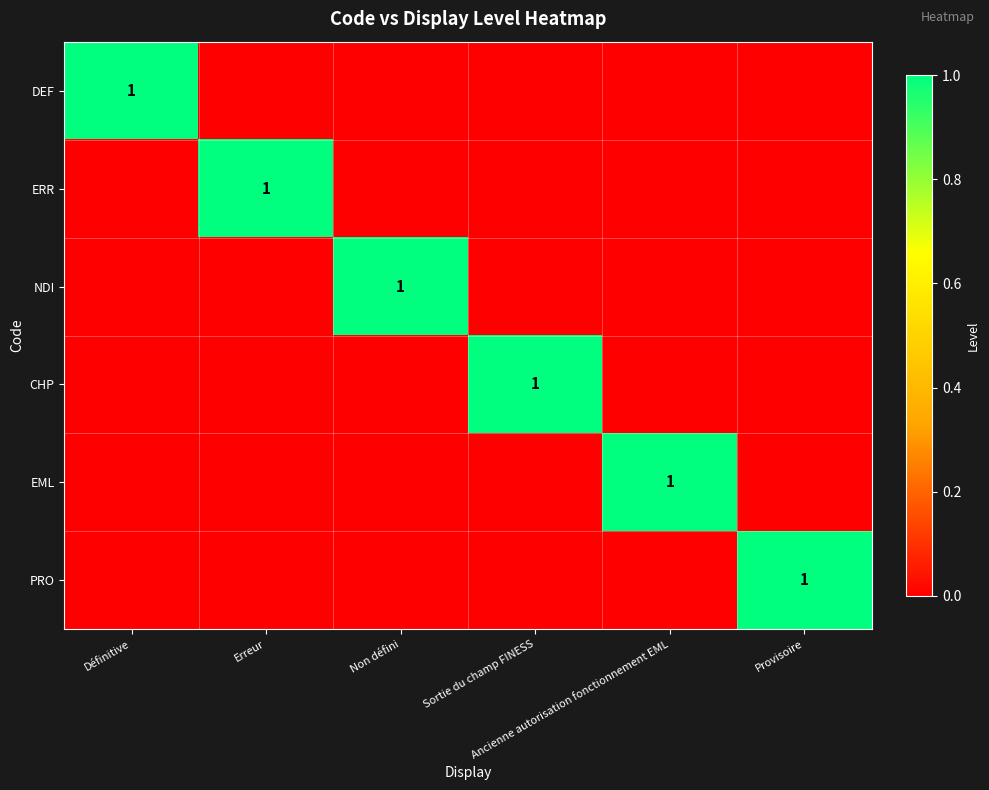

The NDI series shows 0 at Sortie du champ FINESS. True or false?

True